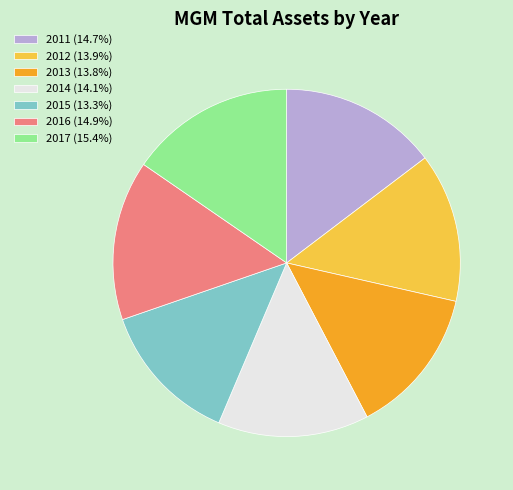

True or false: 2012 accounts for 14% of the total.

True